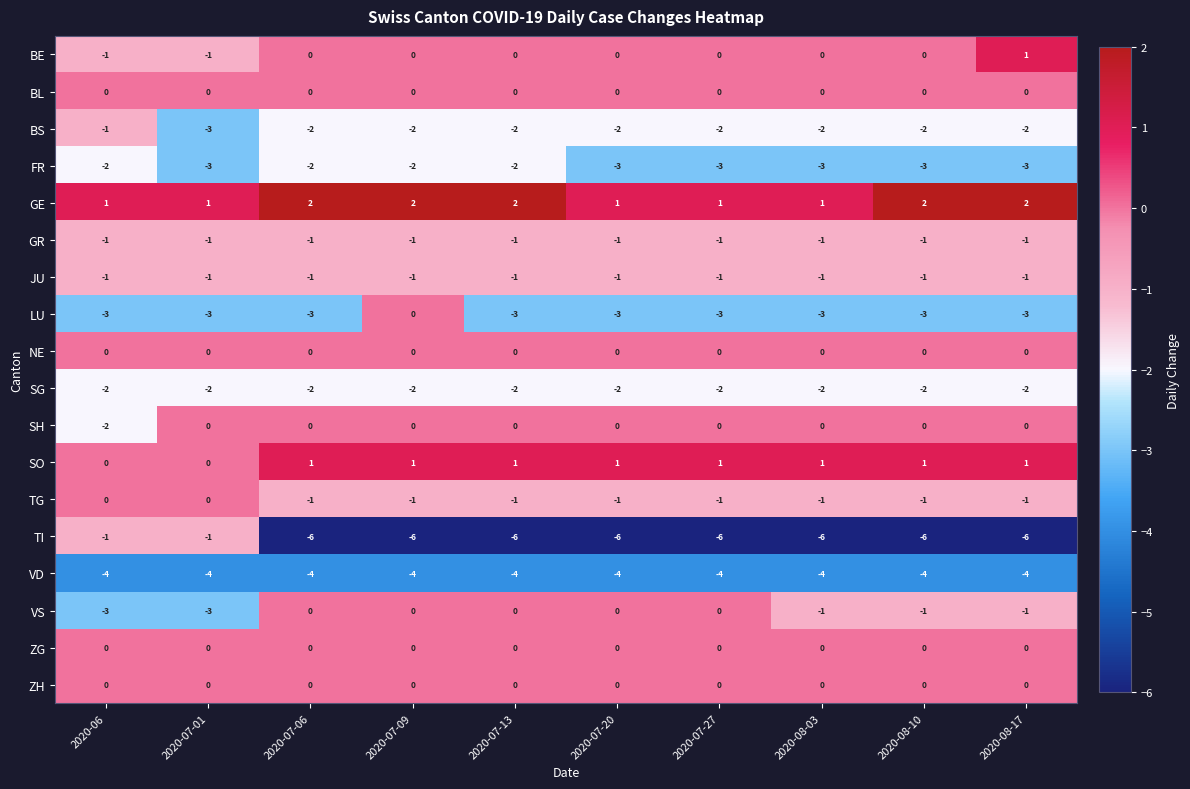

Which series has the largest total across all categories?

GE